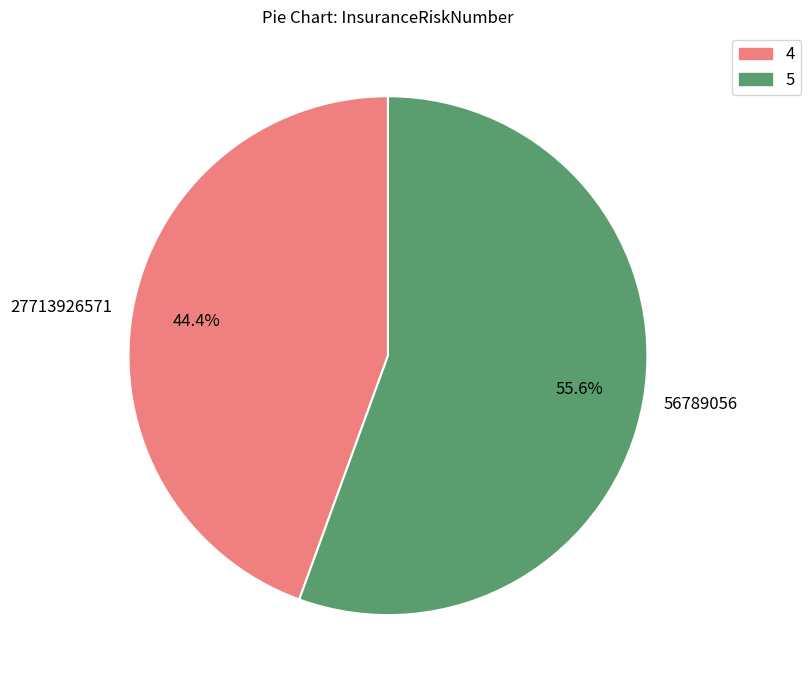

How many segments does this pie chart have?

2